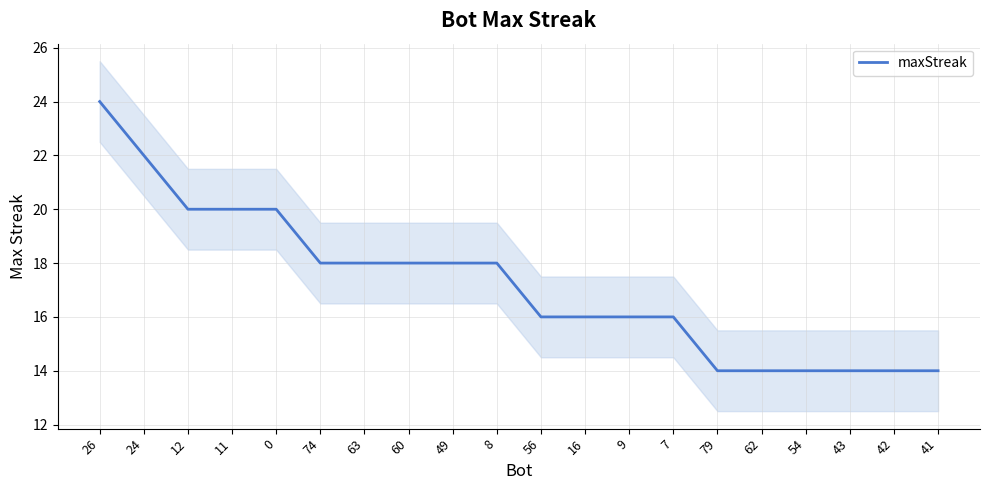

Reading left to right, extract all data points from this chart.

24	22	20	20	20	18	18	18	18	18	16	16	16	16	14	14	14	14	14	14